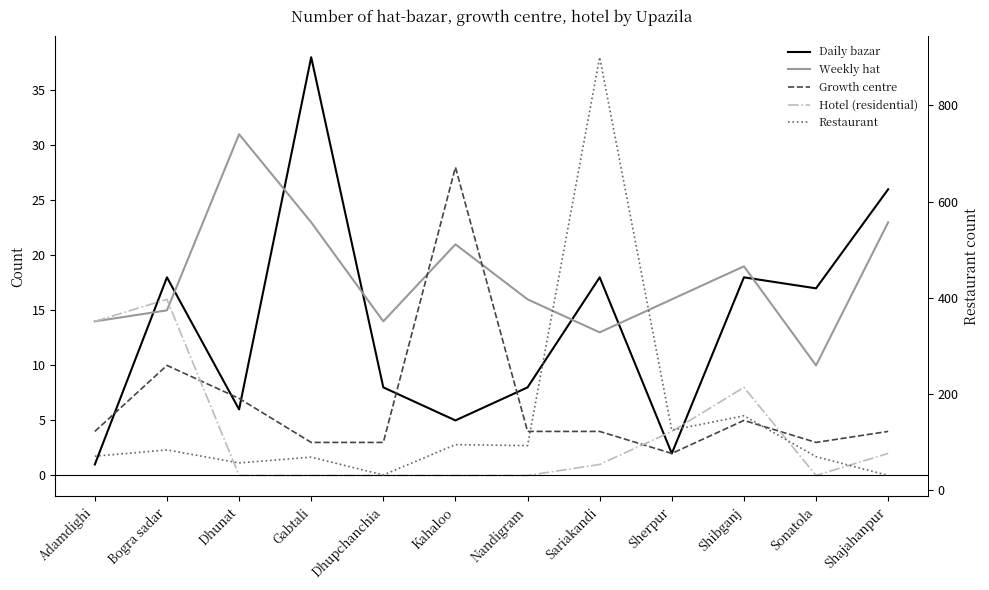

Which has a higher value, Sherpur or Shajahanpur?

Shajahanpur